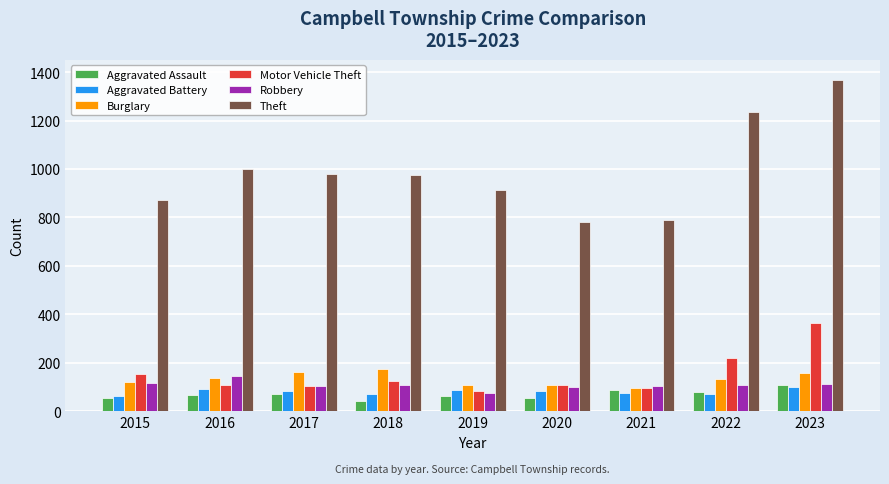

How many bars are there in each group?

6